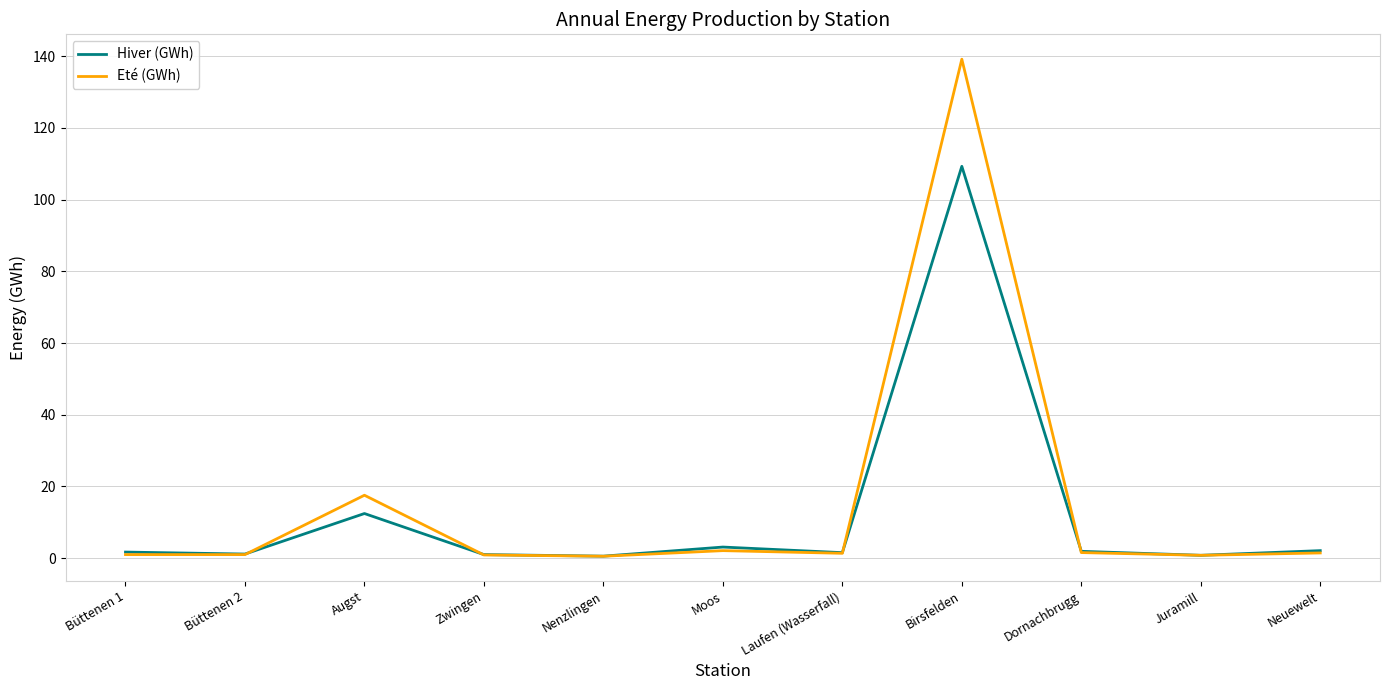

Which category has the highest value in the Hiver (GWh) series?

Birsfelden